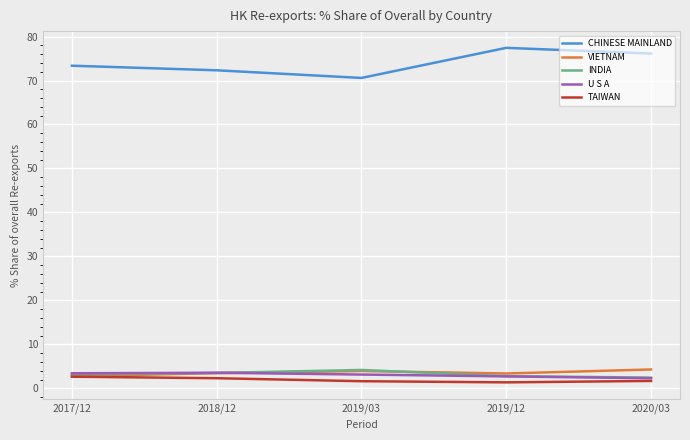

Which series has the widest spread of values?

CHINESE MAINLAND